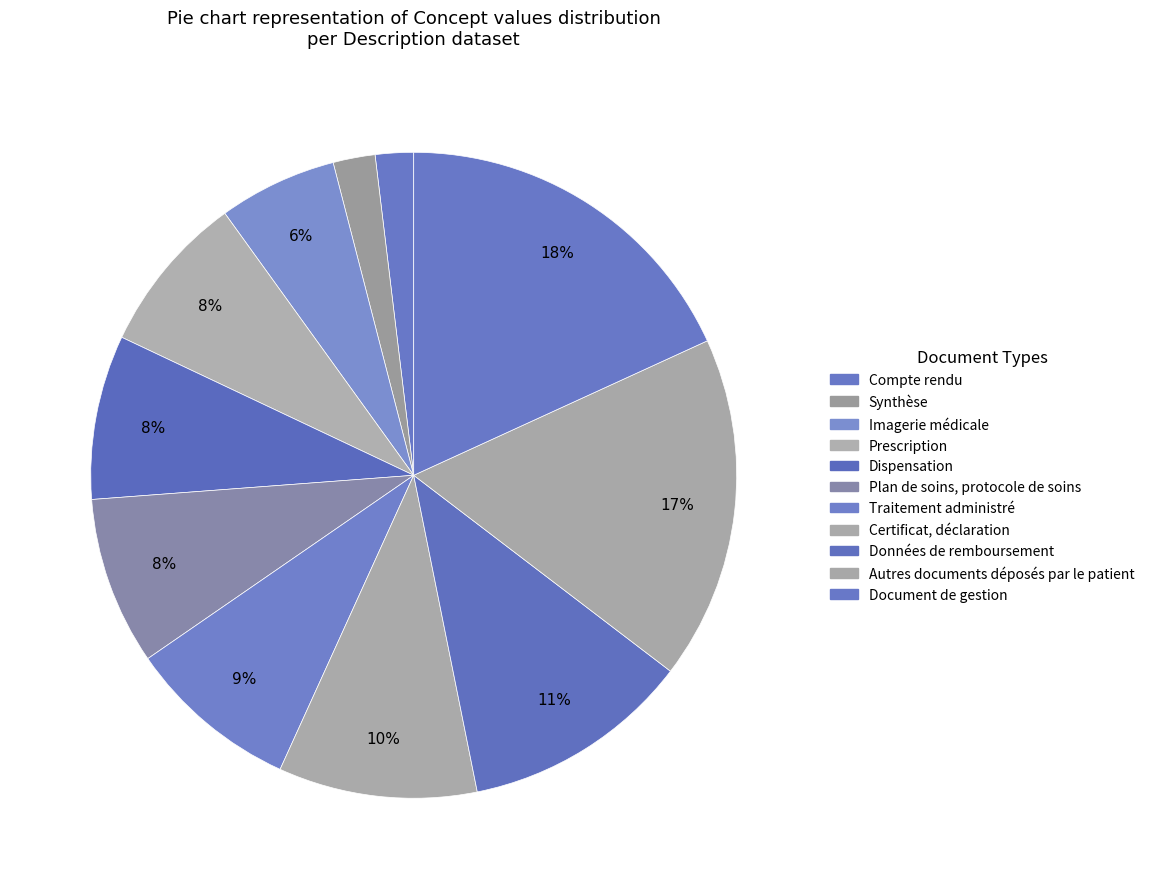

Is the sum of Autres documents déposés par le patient and Imagerie médicale greater than half?

No